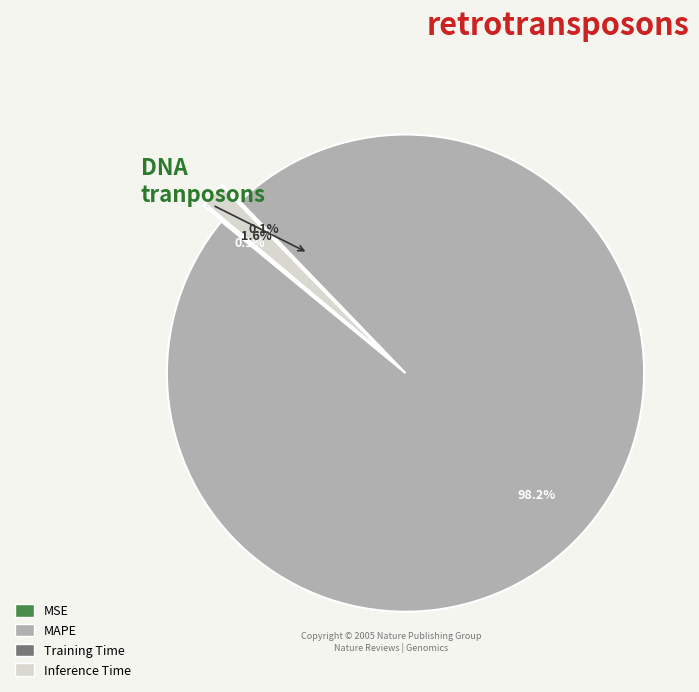

Combined, do MAPE and Inference Time account for over 50%?

Yes